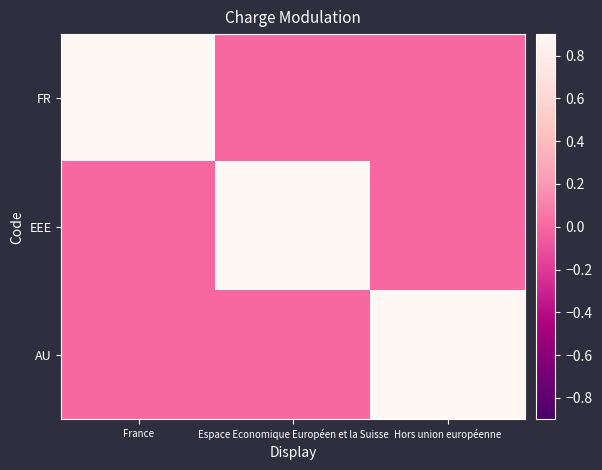

Which series changed the most between Espace Economique Européen et la Suisse and Hors union européenne?

EEE